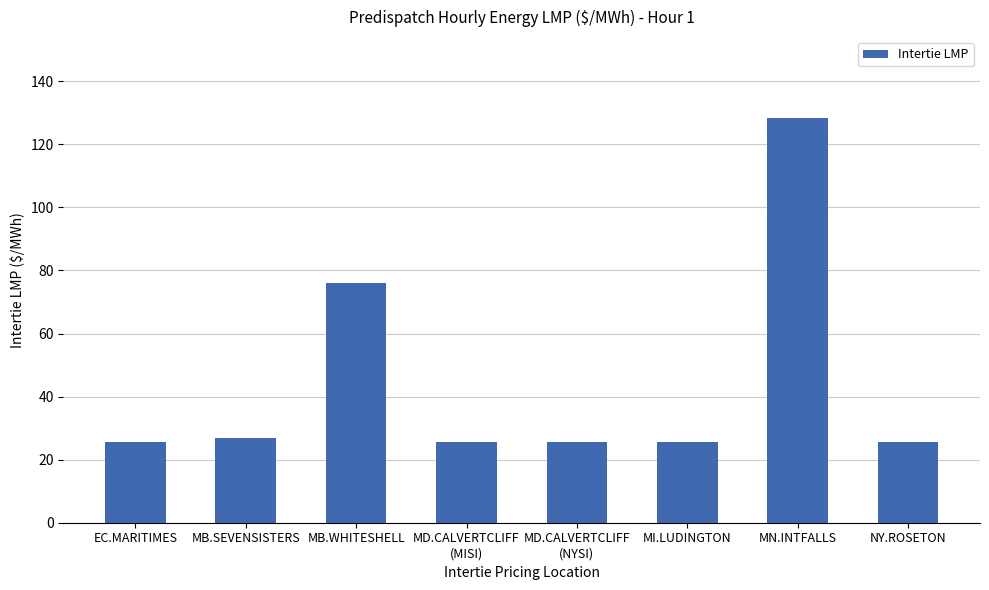

True or false: the data shows 128.3 at MN.INTFALLS.

True